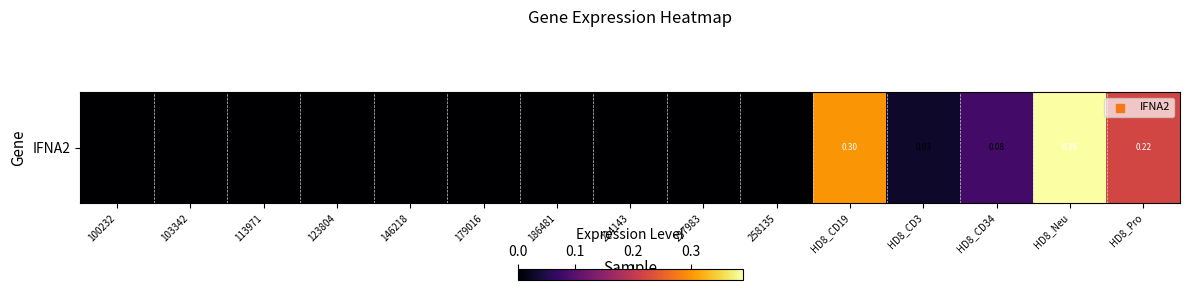

The chart shows a value of 0.1 at 113971. True or false?

False